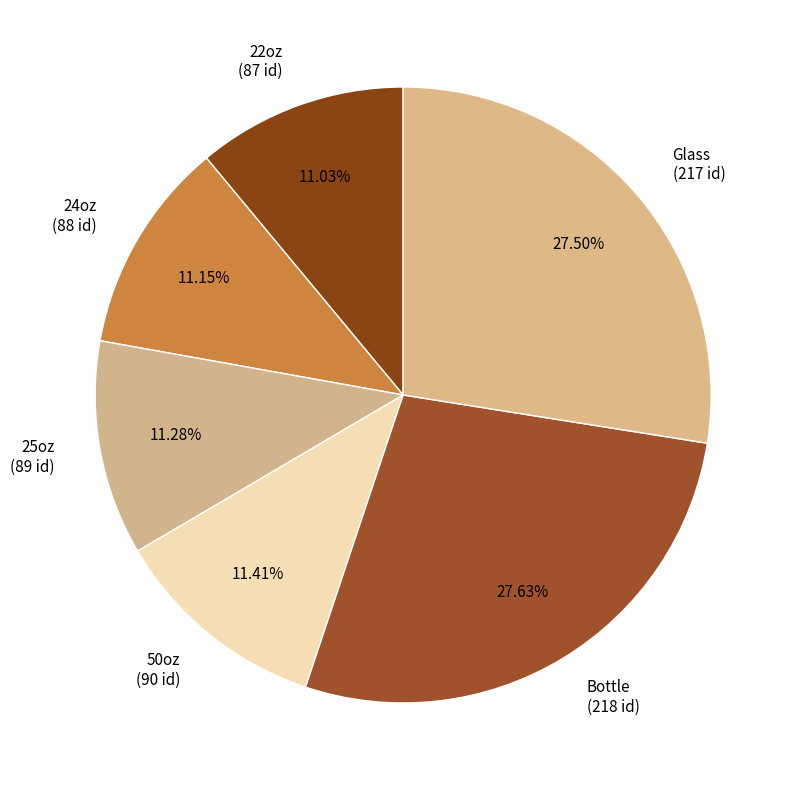

What is the ratio of the value at Glass to the value at 50oz?

2.4